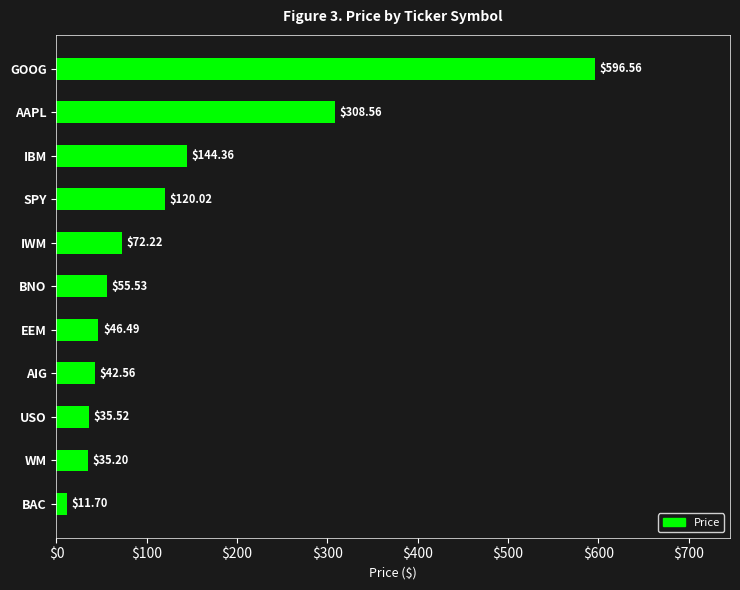

What is the difference between the second highest and second lowest values?

273.4